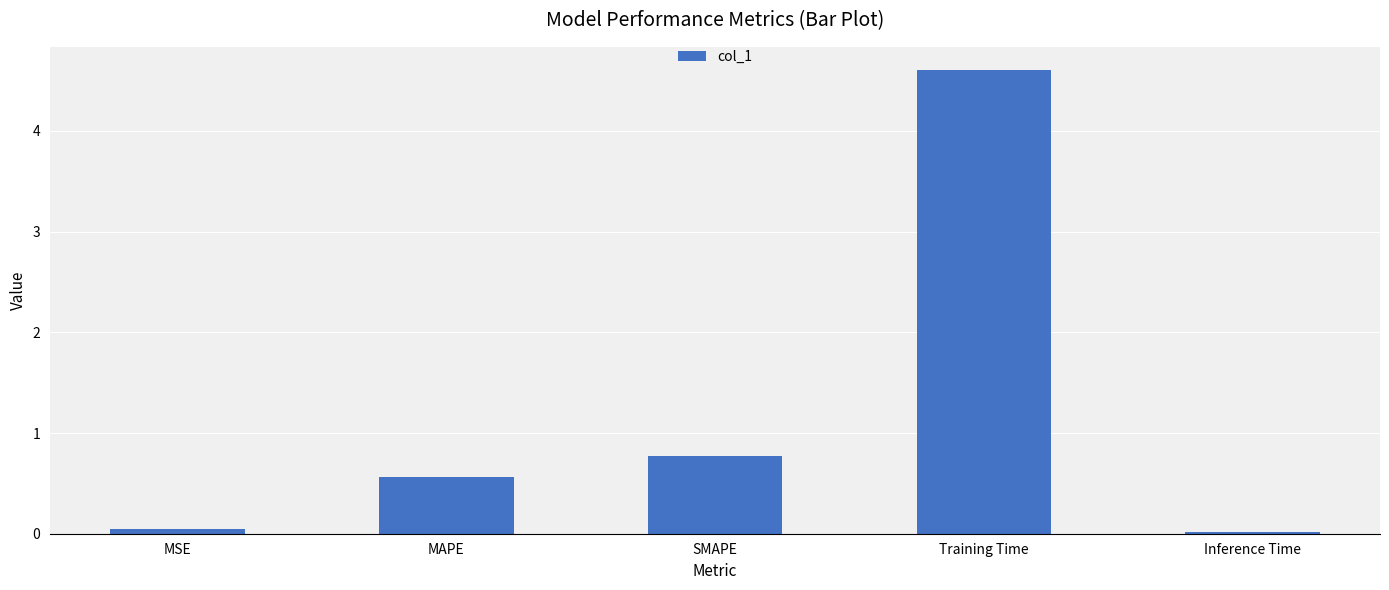

What is the change in value from MAPE to Training Time?

+4.0